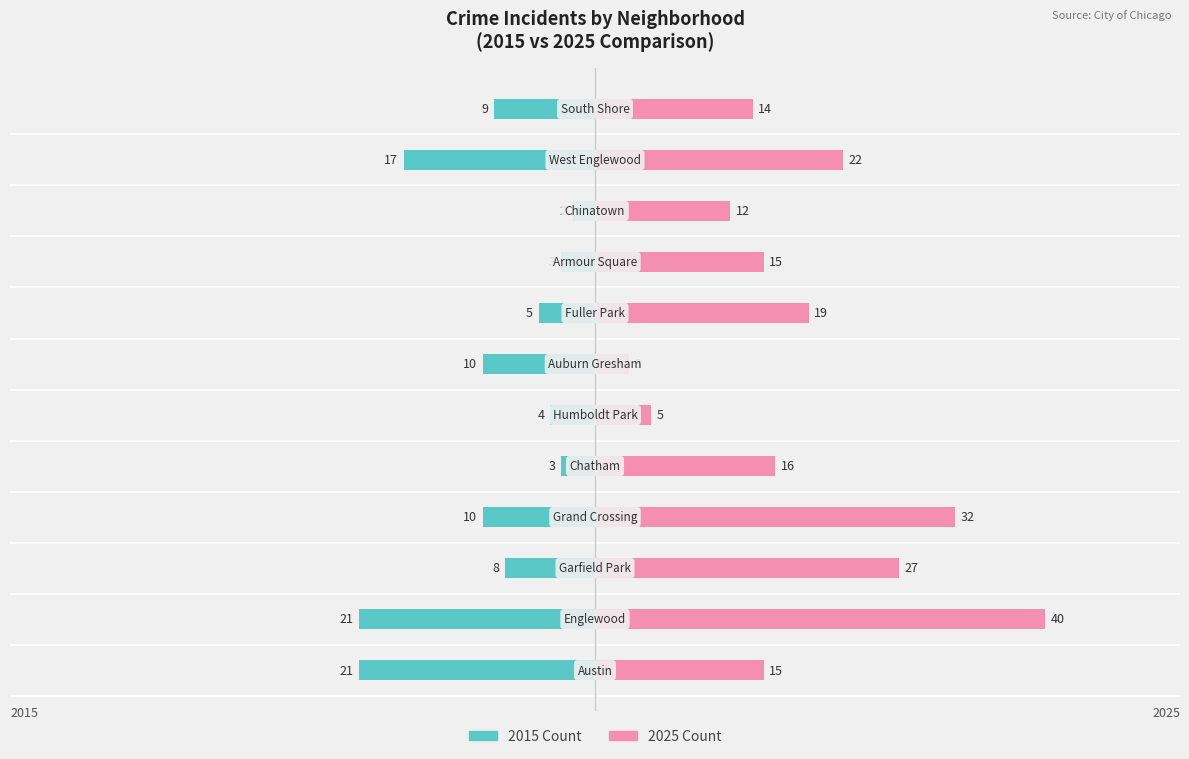

What is the difference between the highest and lowest values at 0?

42